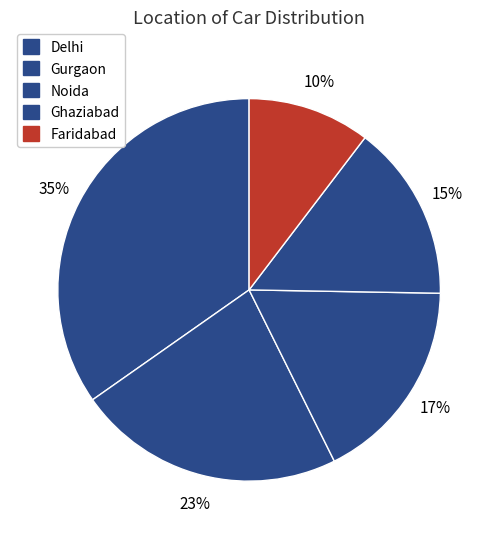

Is it true that Gurgaon is 23% of the pie?

True